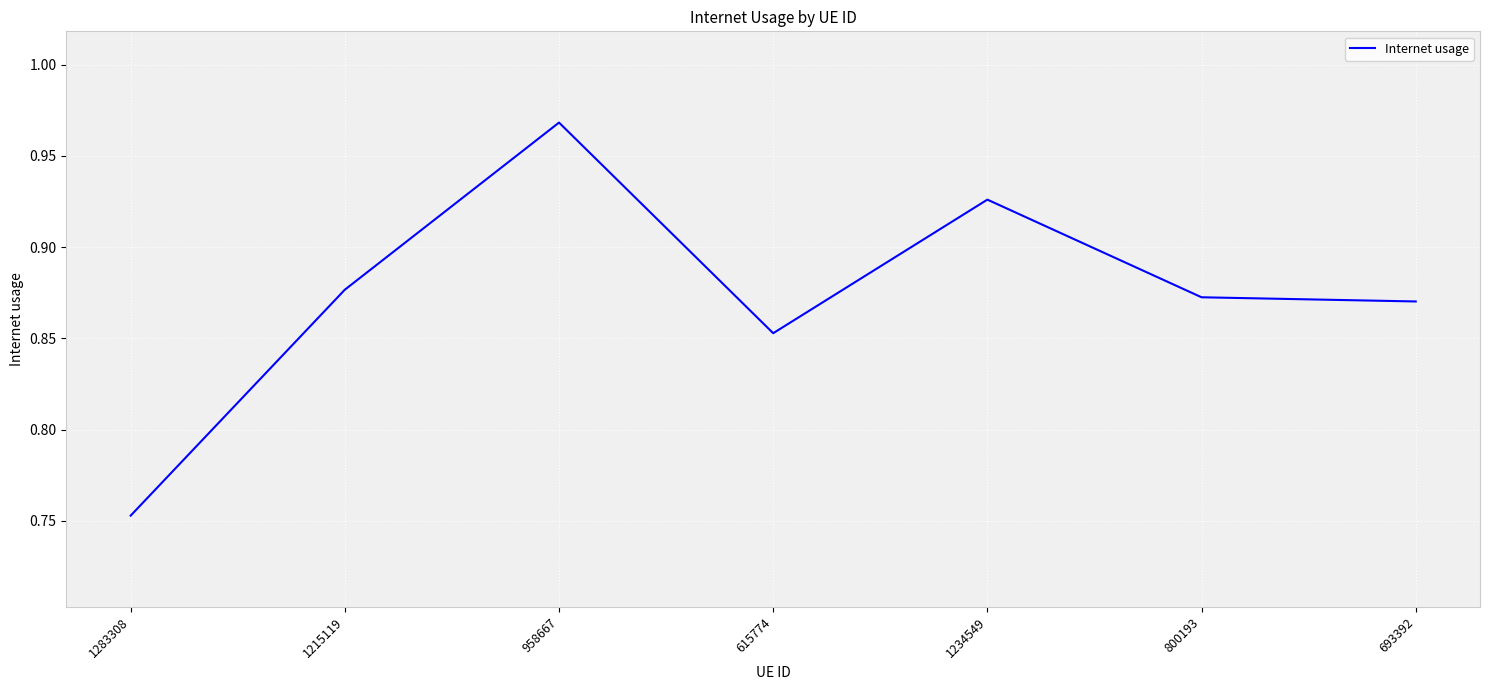

What is the sum of all values?

6.1